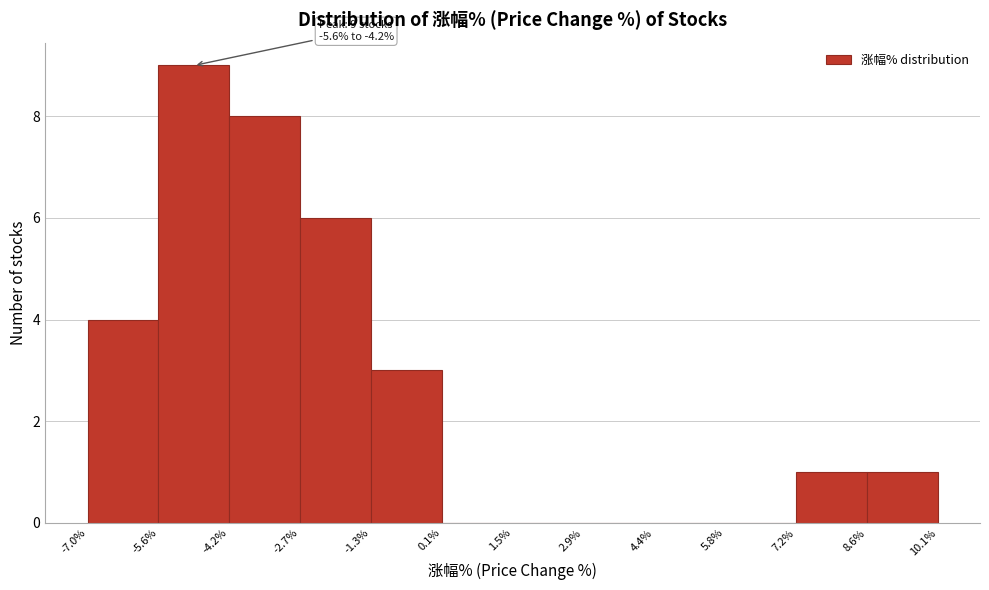

Which range on the x-axis has the tallest bar?

-5.6% to -4.2%